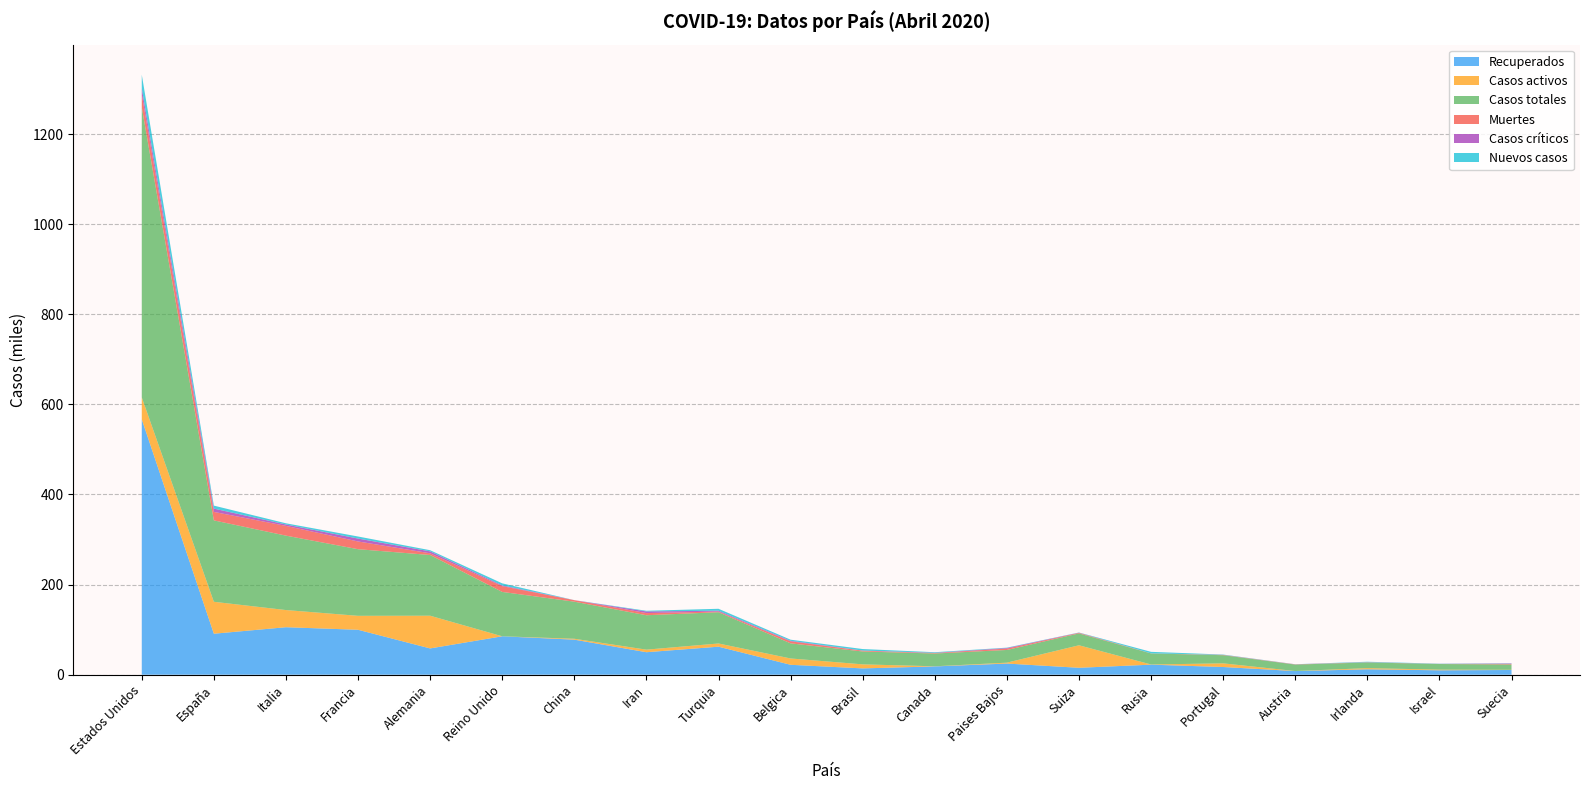

Reading left to right, what are all the values shown in this chart?

Recuperados: Estados Unidos=566834	España=90994	Italia=105418	Francia=99741	Alemania=58349	Reino Unido=85264	China=77816	Iran=49933	Turquia=62200	Belgica=22026	Brasil=14026	Canada=18432	Paises Bajos=24769	Suiza=15400	Rusia=22306	Portugal=17109	Austria=8098	Irlanda=12026	Israel=9808	Suecia=10485
Casos activos: Estados Unidos=48701	España=70853	Italia=38092	Francia=30955	Alemania=72600	Reino Unido=0	China=1986	Iran=5674	Turquia=7107	Belgica=14026	Brasil=8937	Canada=250	Paises Bajos=1986	Suiza=49933	Rusia=383	Portugal=8098	Austria=77	Irlanda=2563	Israel=1432	Suecia=381
Casos totales: Estados Unidos=644061	España=180659	Italia=165155	Francia=147863	Alemania=134753	Reino Unido=98476	China=82295	Iran=76389	Turquia=69392	Belgica=33573	Brasil=28610	Canada=28379	Paises Bajos=28153	Suiza=26336	Rusia=24490	Portugal=18091	Austria=14350	Irlanda=12547	Israel=12501	Suecia=11927
Muertes: Estados Unidos=28526	España=18812	Italia=21645	Francia=17167	Alemania=3804	Reino Unido=12868	China=3342	Iran=4777	Turquia=1518	Belgica=4440	Brasil=1757	Canada=1010	Paises Bajos=3134	Suiza=1239	Rusia=198	Portugal=599	Austria=393	Irlanda=444	Israel=130	Suecia=1203
Casos críticos: Estados Unidos=13487	España=7371	Italia=3079	Francia=6457	Alemania=4288	Reino Unido=1559	China=113	Iran=3643	Turquia=1820	Belgica=1204	Brasil=296	Canada=557	Paises Bajos=1279	Suiza=386	Rusia=8	Portugal=208	Austria=232	Irlanda=158	Israel=180	Suecia=954
Nuevos casos: Estados Unidos=30178	España=6599	Italia=2667	Francia=4560	Alemania=2543	Reino Unido=4603	China=0	Iran=1512	Turquia=4281	Belgica=2454	Brasil=3348	Canada=1316	Paises Bajos=734	Suiza=400	Rusia=3388	Portugal=643	Austria=124	Irlanda=1068	Israel=455	Suecia=482